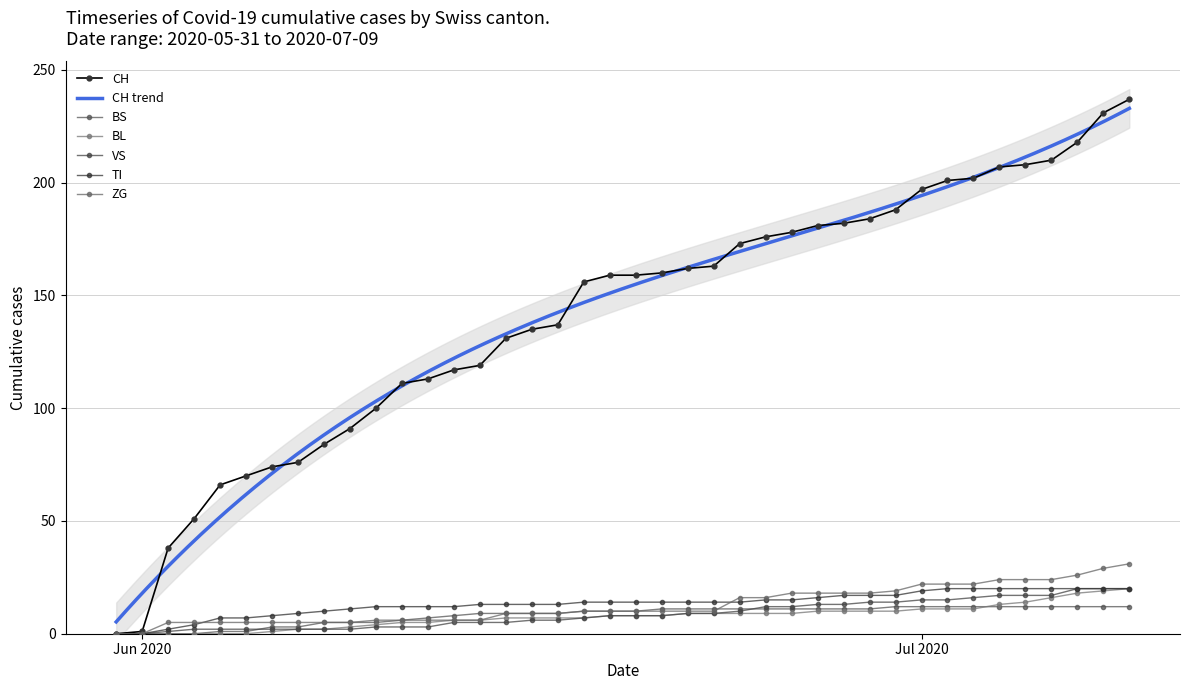

What is the maximum value shown in the chart?

237